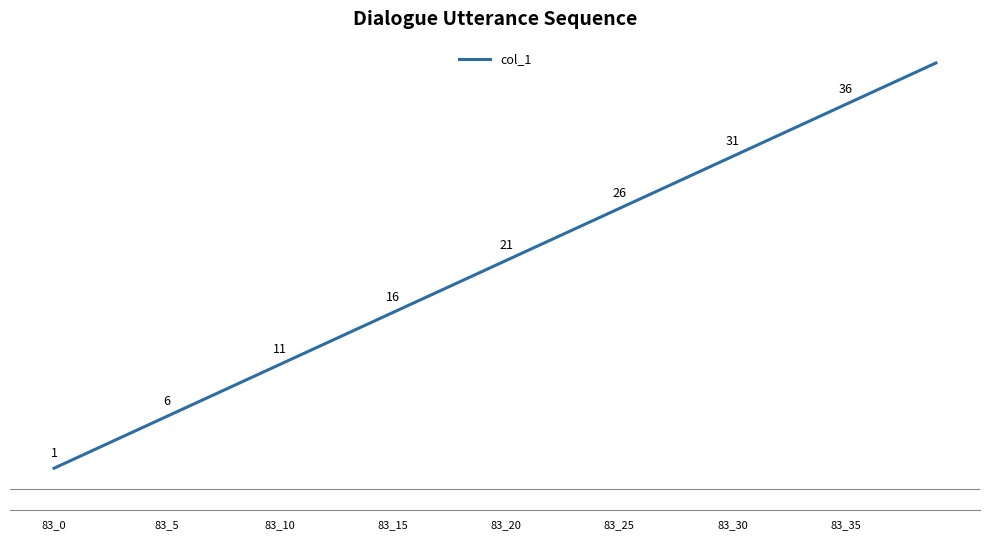

Does the chart display data point markers on the line(s)?

No